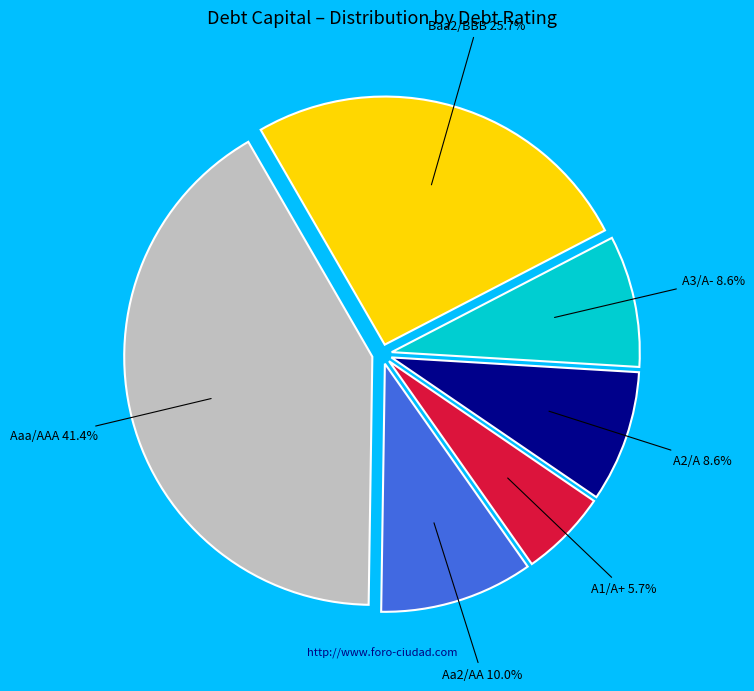

To the nearest percent, what is the difference between the A2/A and Baa2/BBB slice percentages?

17%